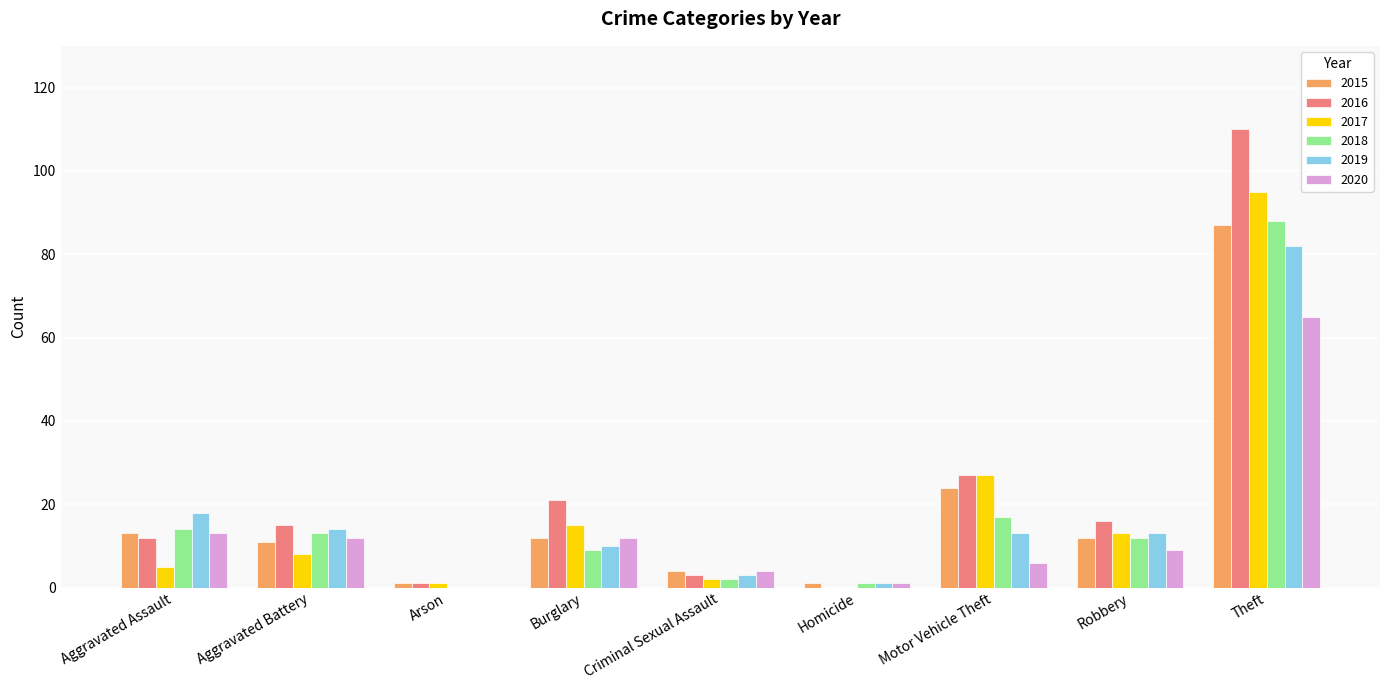

What is the difference between the 2015 values at Aggravated Battery and Burglary?

1